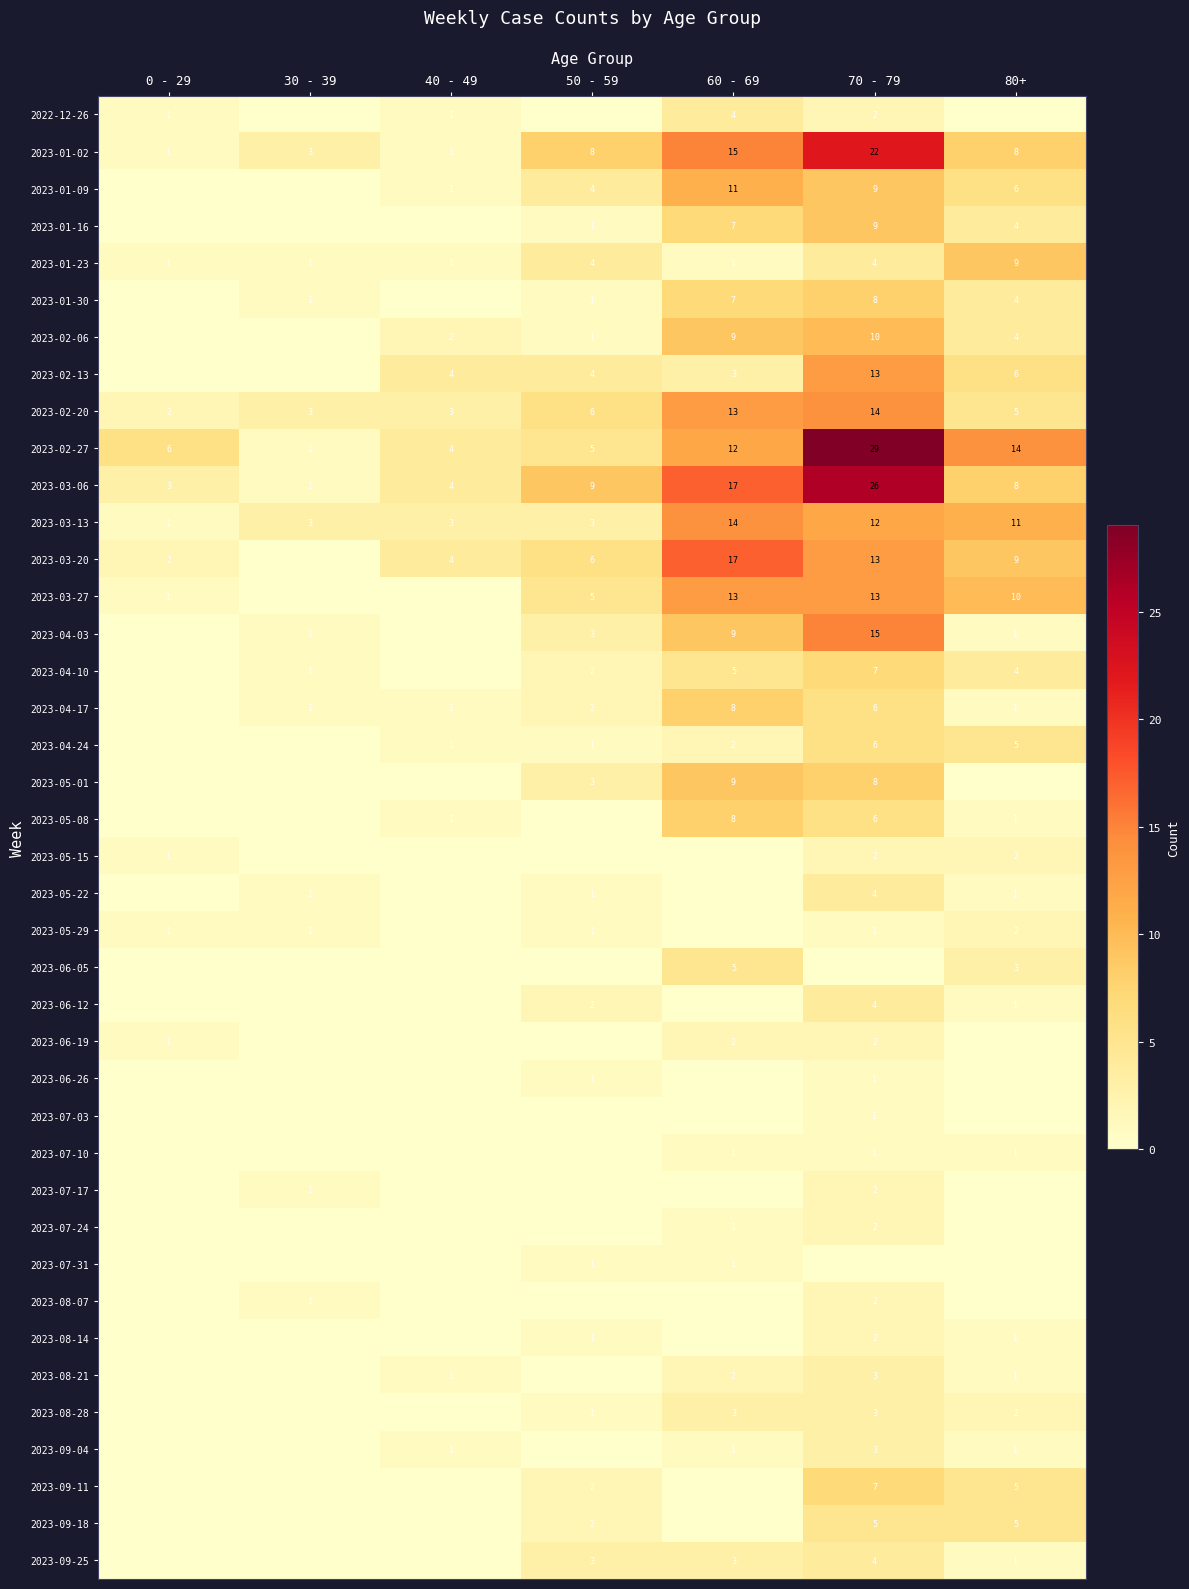

Is it true that 2023-02-27 equals 16 at 60 - 69?

False